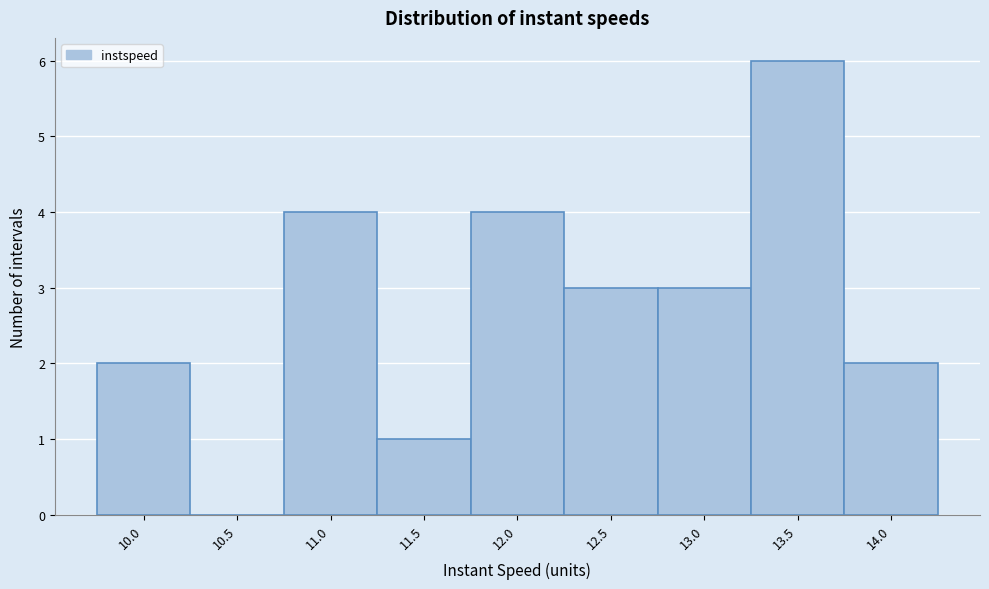

Reading left to right, extract all data points from this chart.

10.0=2	10.5=0	11.0=4	11.5=1	12.0=4	12.5=3	13.0=3	13.5=6	14.0=2